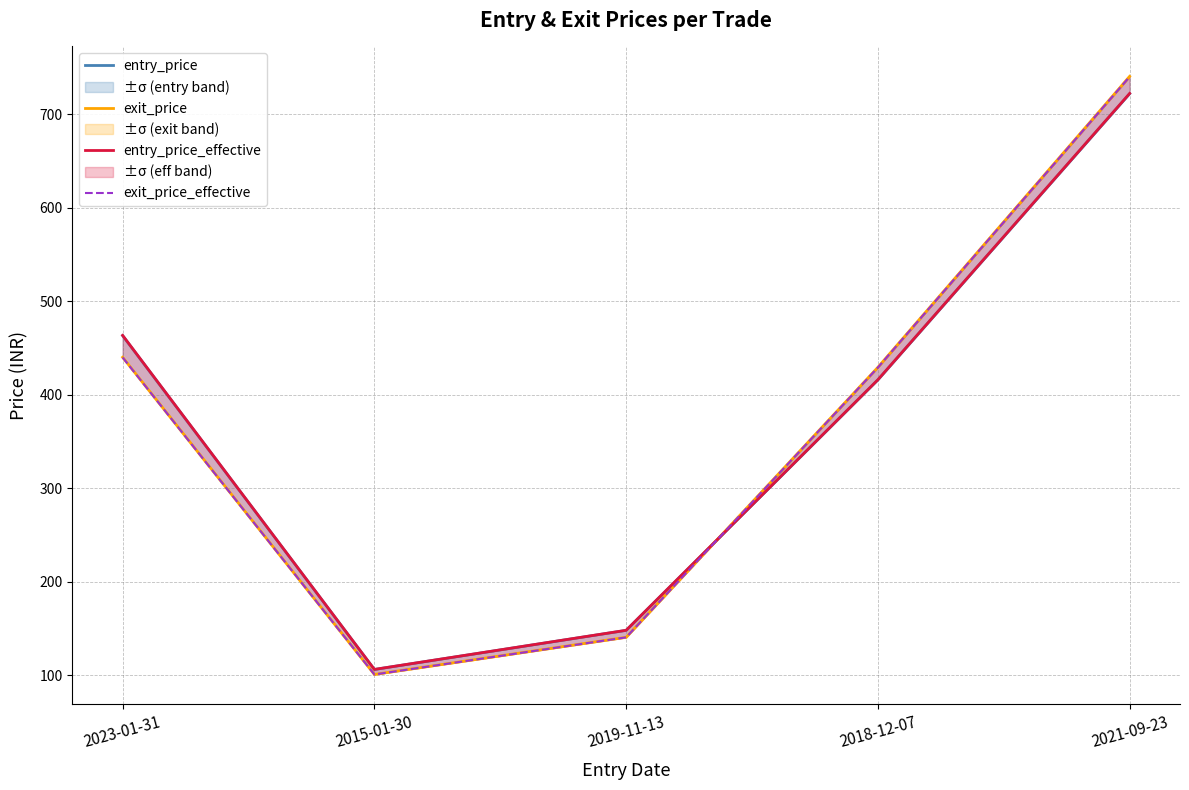

How many interior local valleys does the exit_price_effective series have?

1